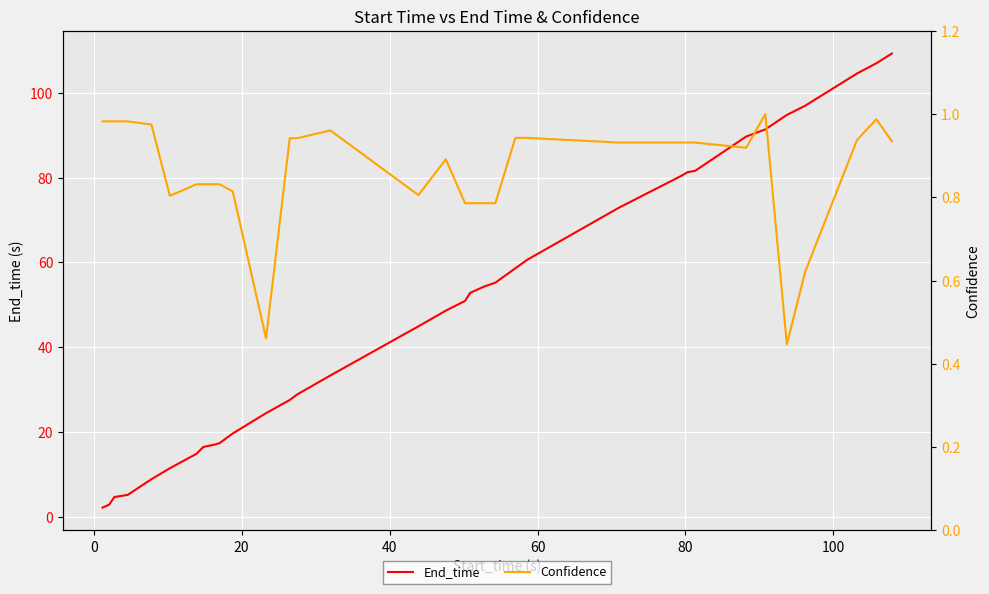

Which series has the largest range (max minus min)?

End_time